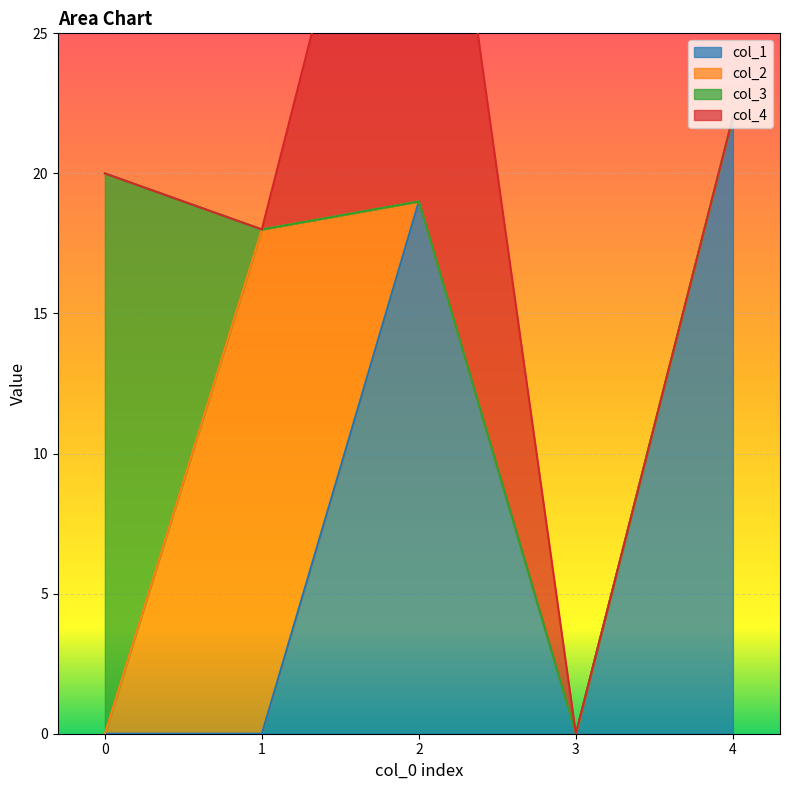

Reading left to right, what are all the values shown in this chart?

col_1: 0	0	19	0	22
col_2: 0	18	0	0	0
col_3: 20	0	0	0	0
col_4: 0	0	21	0	0